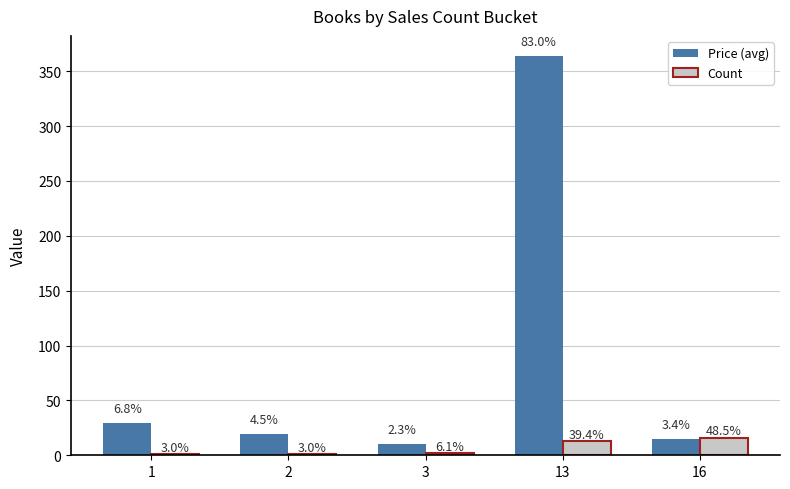

True or false: Price (avg) has a value of 4.2 at 3.

False